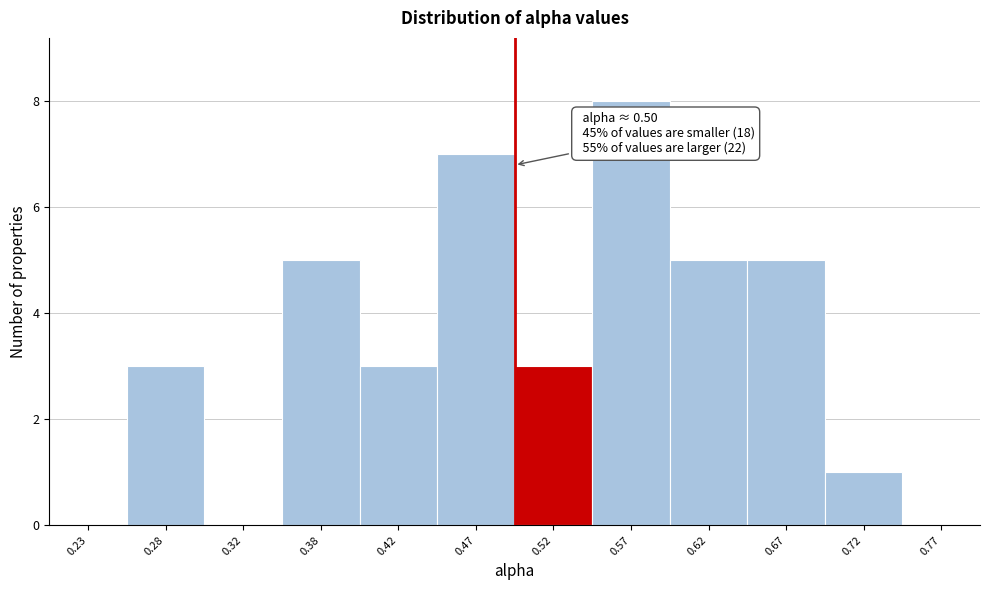

Over which range of the x-axis is the bar tallest?

0.55 to 0.60